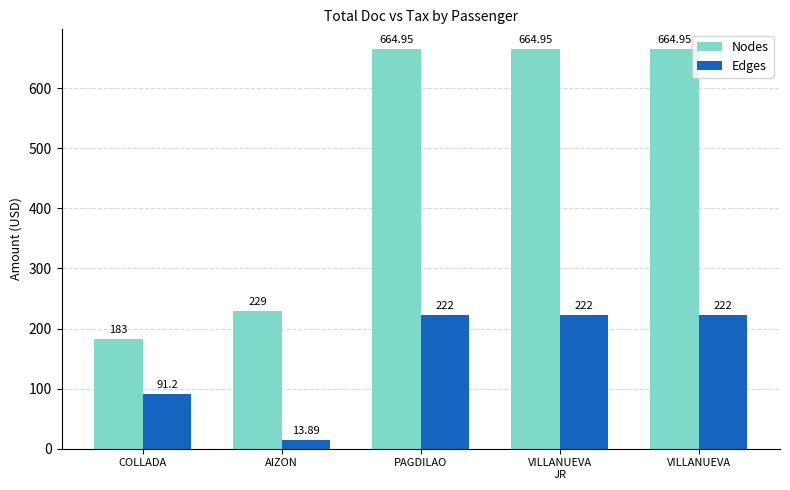

True or false: Edges has a value of 222.0 at VILLANUEVA.

True